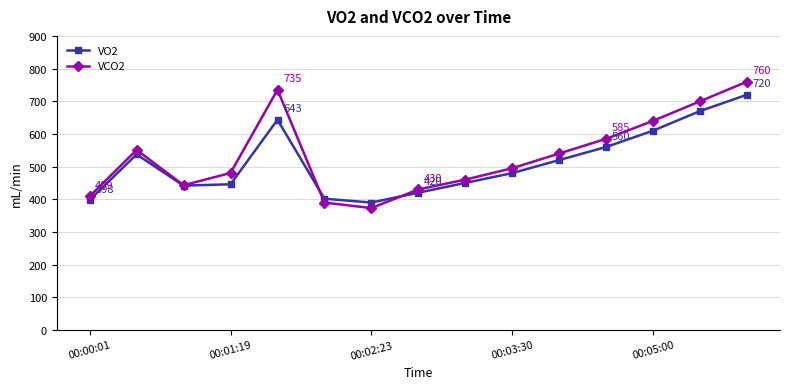

What are all the series names shown in the legend?

VO2, VCO2